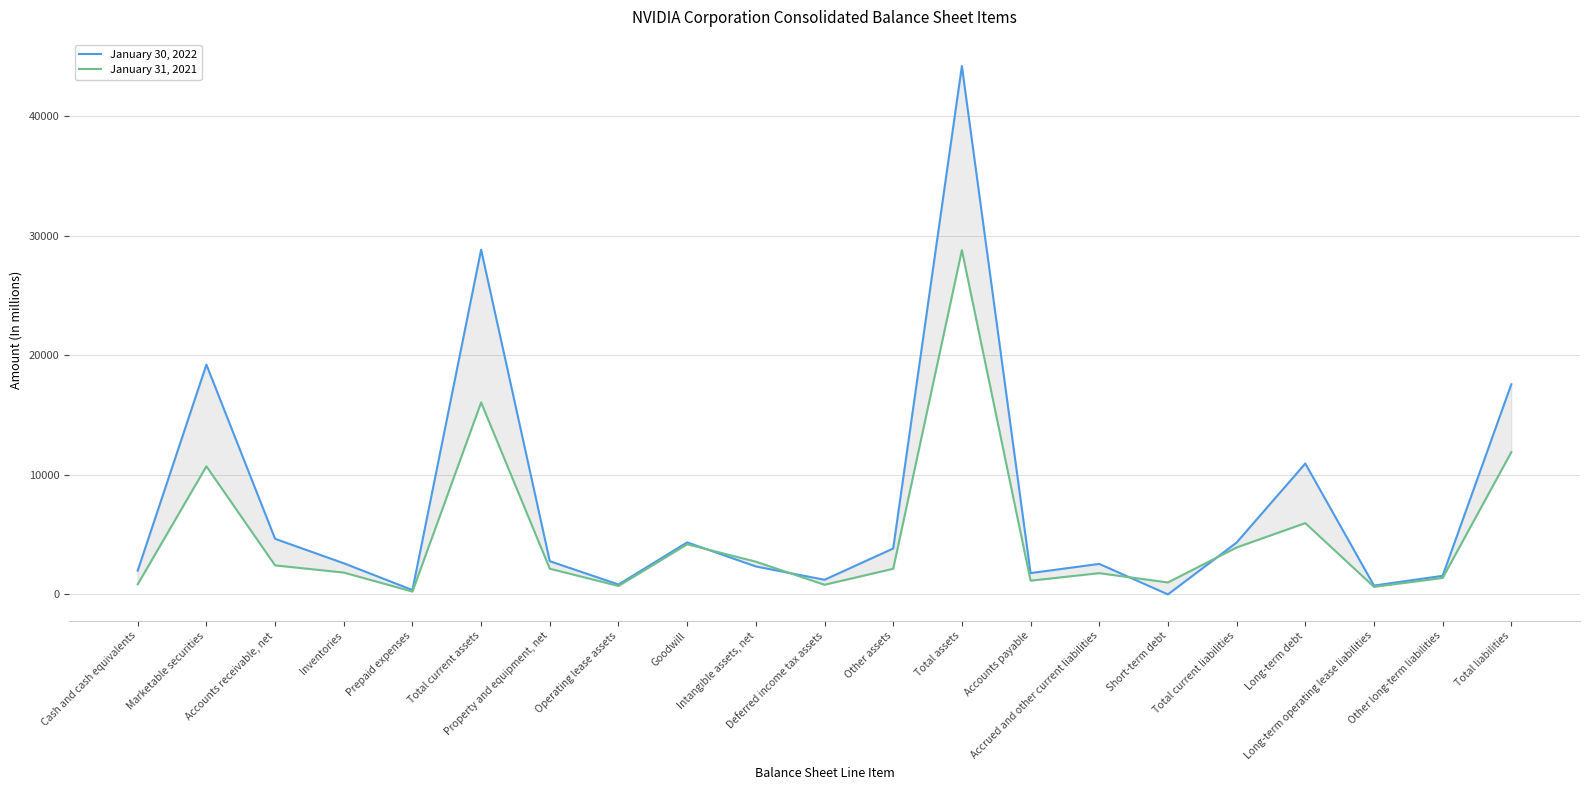

Where does the January 31, 2021 series first go above 2144?

Marketable securities